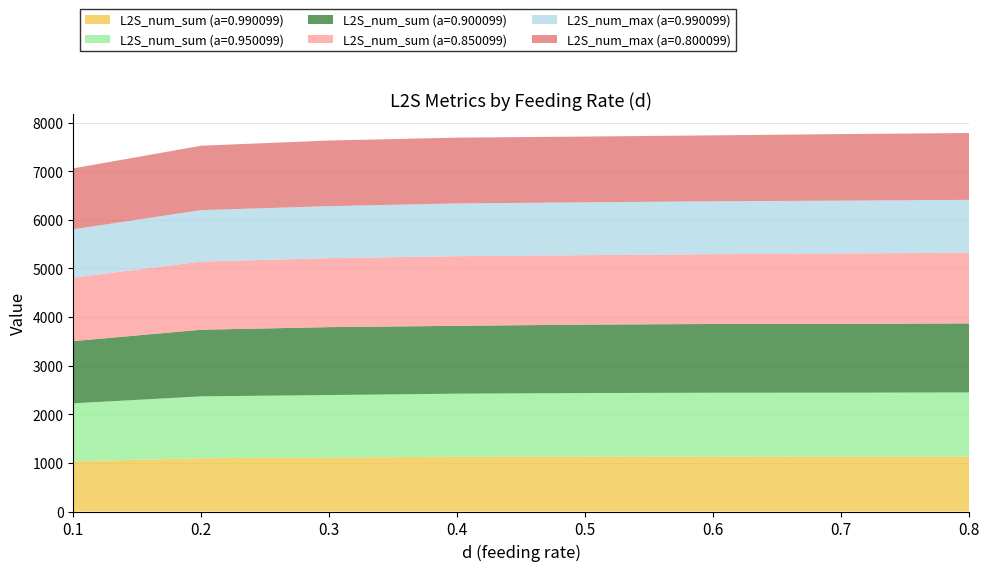

Reading left to right, extract all data points from this chart.

L2S_num_sum (a=0.990099): 1032.7	1096.9	1110.4	1126.0	1128.7	1131.2	1127.1	1128.8
L2S_num_sum (a=0.950099): 1192.2	1271.6	1284.5	1297.6	1307.6	1311.7	1316.9	1319.5
L2S_num_sum (a=0.900099): 1279.6	1370.2	1397.4	1395.3	1407.3	1413.9	1414.0	1420.9
L2S_num_sum (a=0.850099): 1305.1	1402.4	1418.7	1432.3	1428.5	1436.2	1449.6	1452.7
L2S_num_max (a=0.990099): 995.0	1057.2	1069.2	1085.3	1087.1	1088.2	1085.8	1087.9
L2S_num_max (a=0.800099): 1252.5	1324.9	1350.2	1352.8	1352.2	1354.9	1368.7	1374.2